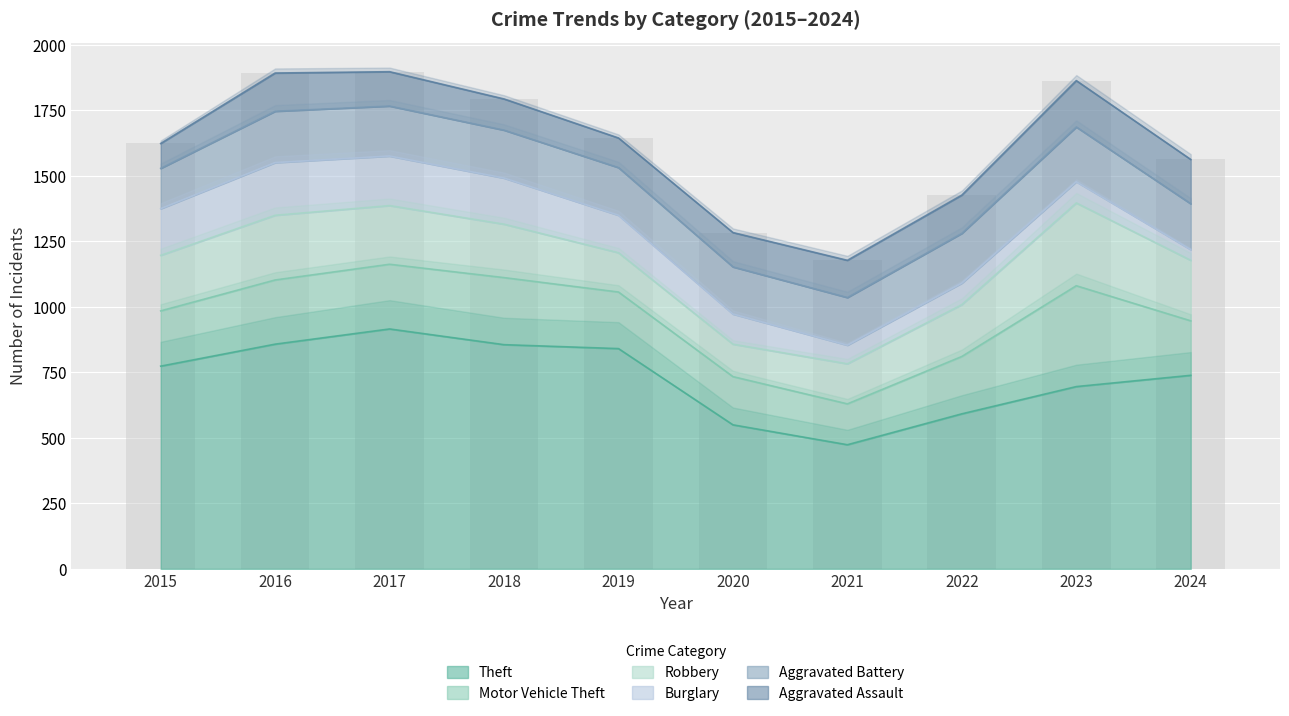

At how many categories does at least one series exceed 312?

10